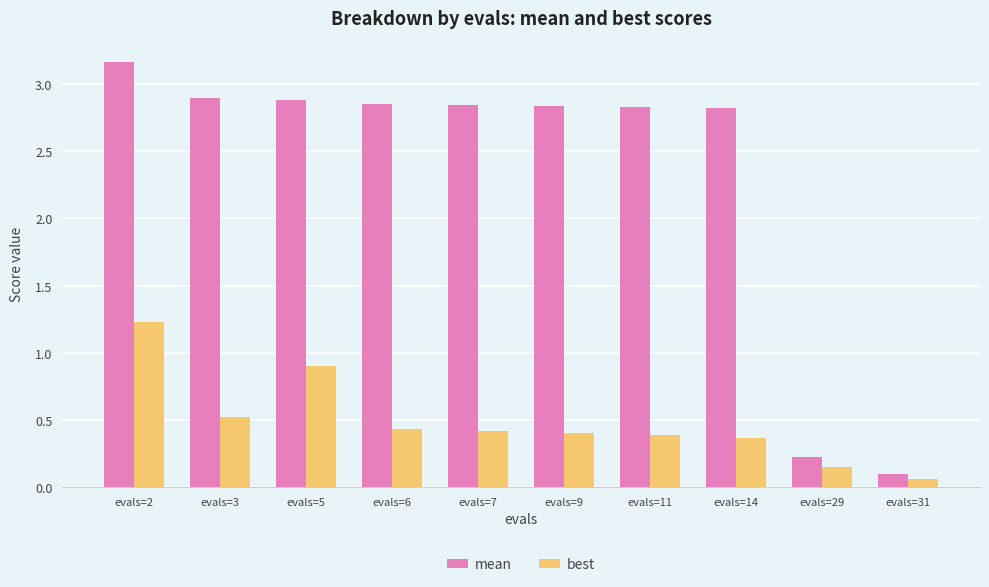

Rank the series by their maximum value, from highest to lowest.

mean, best